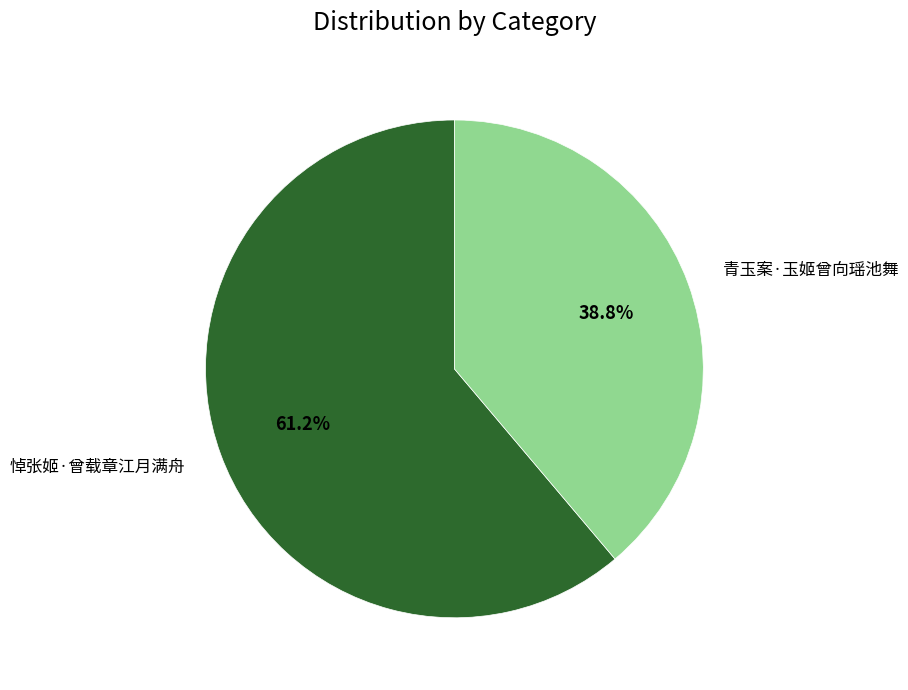

Do 悼张姬·曾载章江月满舟 and 青玉案·玉姬曾向瑶池舞 together represent more than half of the pie?

Yes